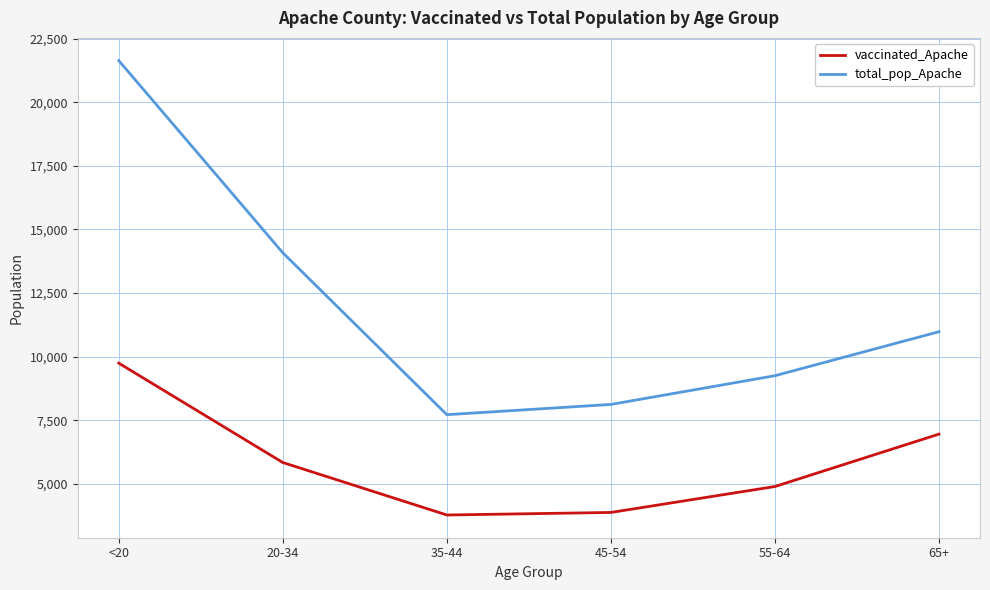

The total_pop_Apache series shows 11722 at 35-44. True or false?

False